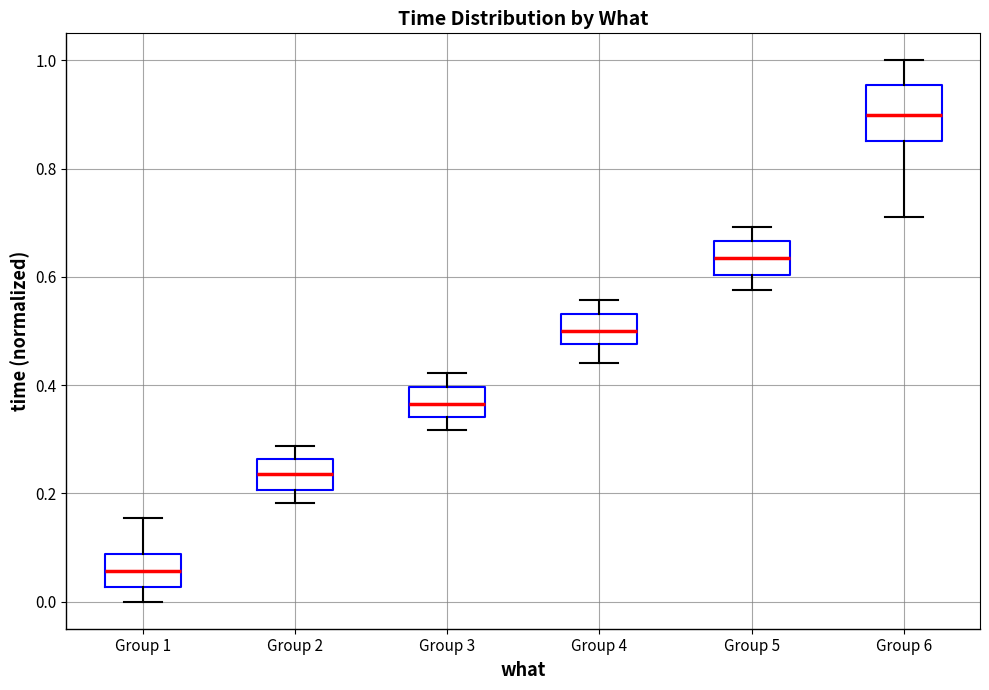

Where is the upper edge of the box for Group 2 on the y-axis? The values are not printed on the chart, so give them approximately, as read against the axis.

0.26